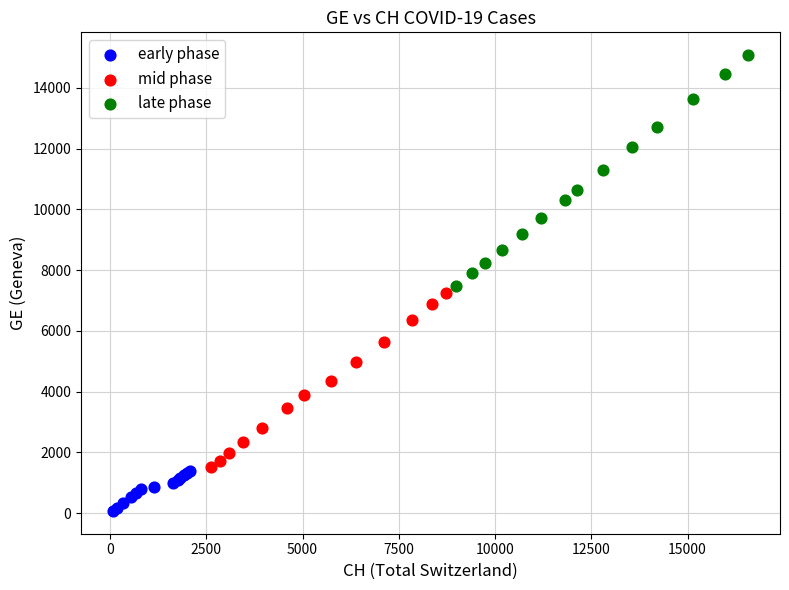

Which series contains the lowest Y value?

early phase